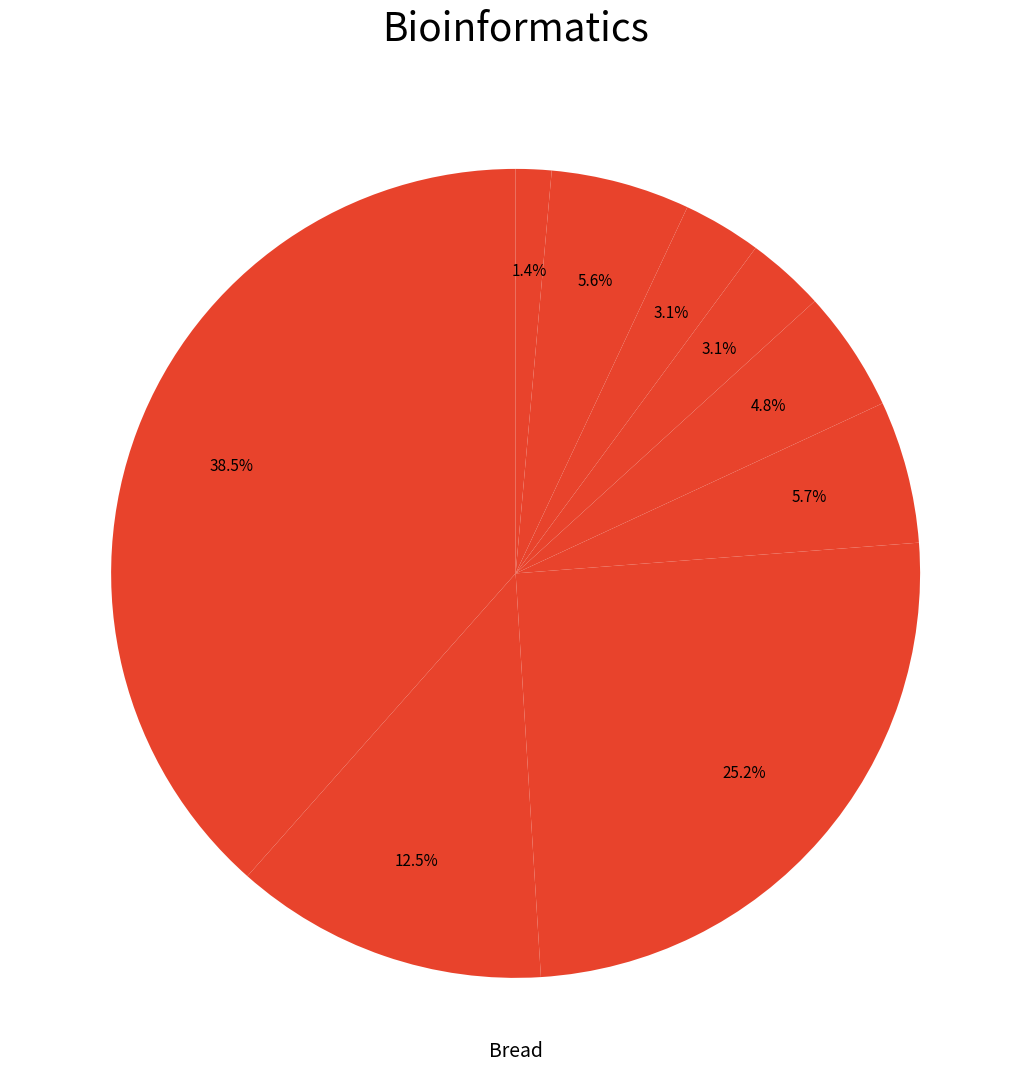

How many segments does this pie chart have?

9